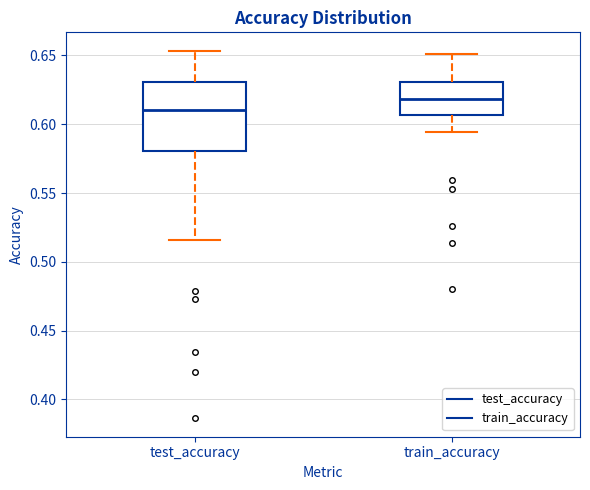

Where does the median line of the box for test_accuracy sit on the y-axis? The values are not printed on the chart, so give them approximately, as read against the axis.

0.610